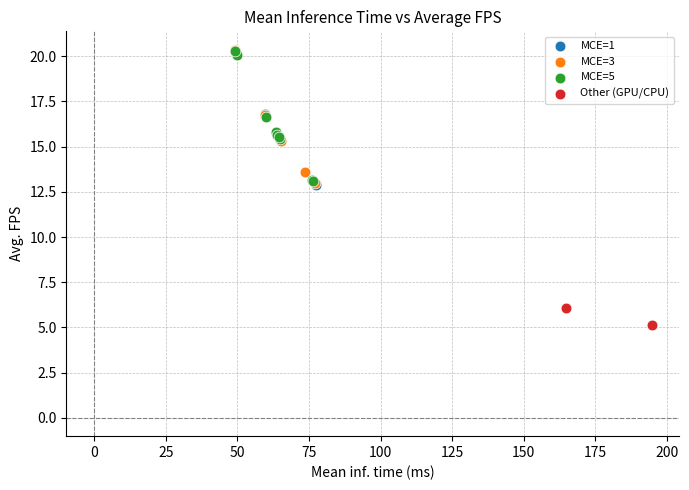

What are all the series names shown in the legend?

MCE=1, MCE=3, MCE=5, Other (GPU/CPU)